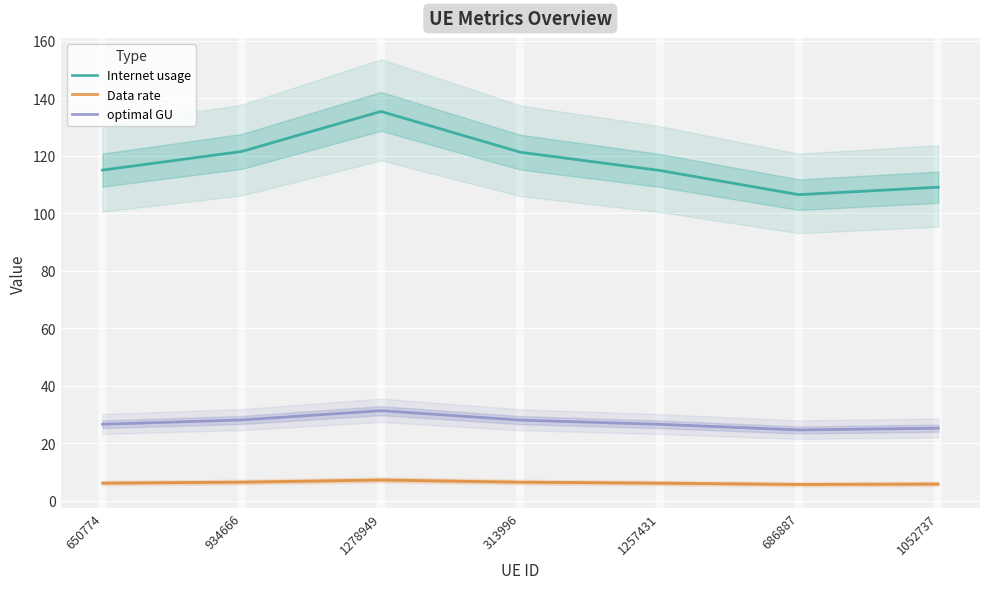

The Data rate series shows 10.2 at 650774. True or false?

False